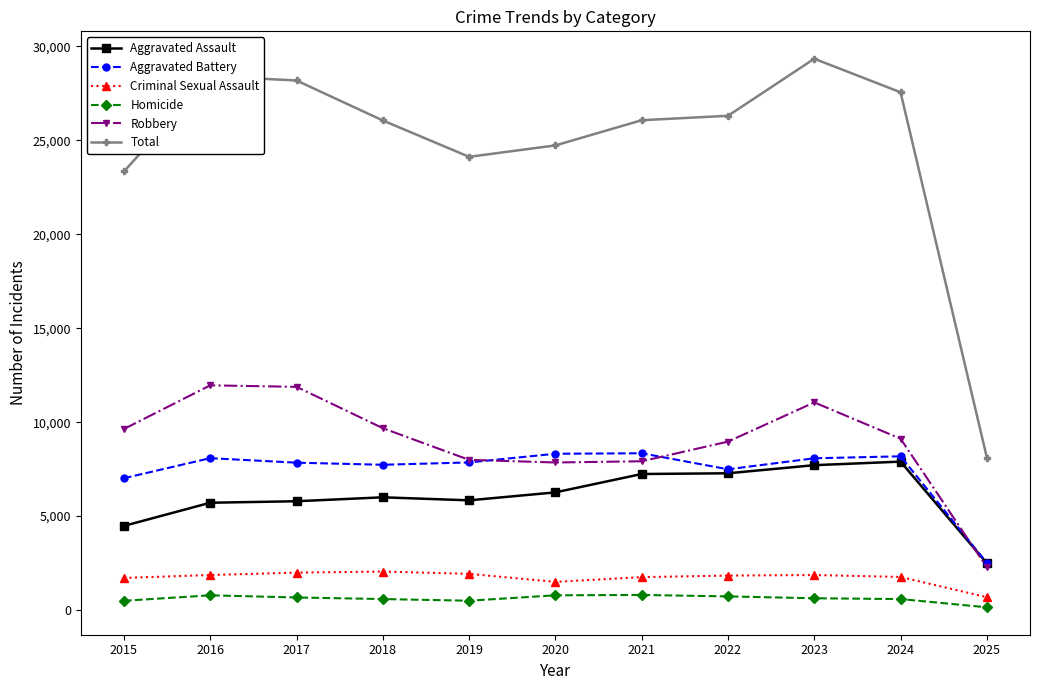

What is the sum of the Robbery values at 2021 and 2022?

16885